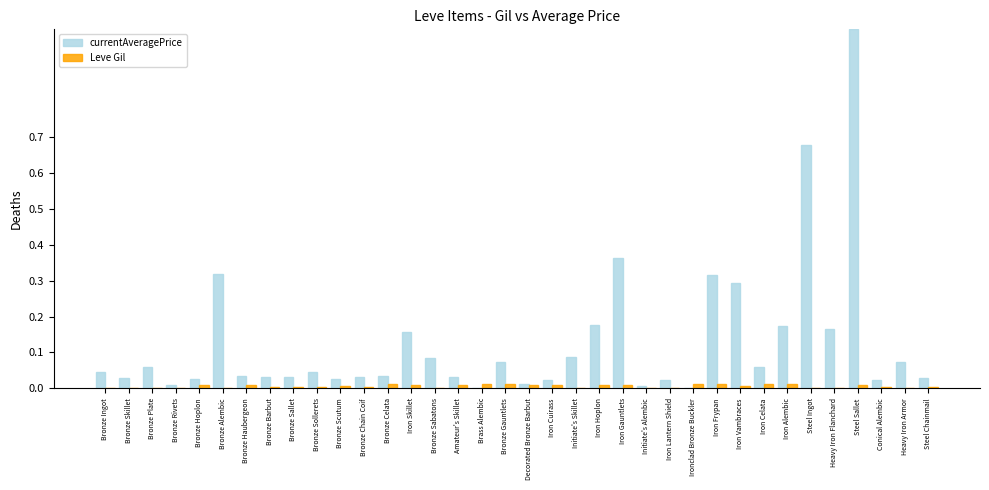

At which category does the chart reach its peak across all series?

Steel Sallet